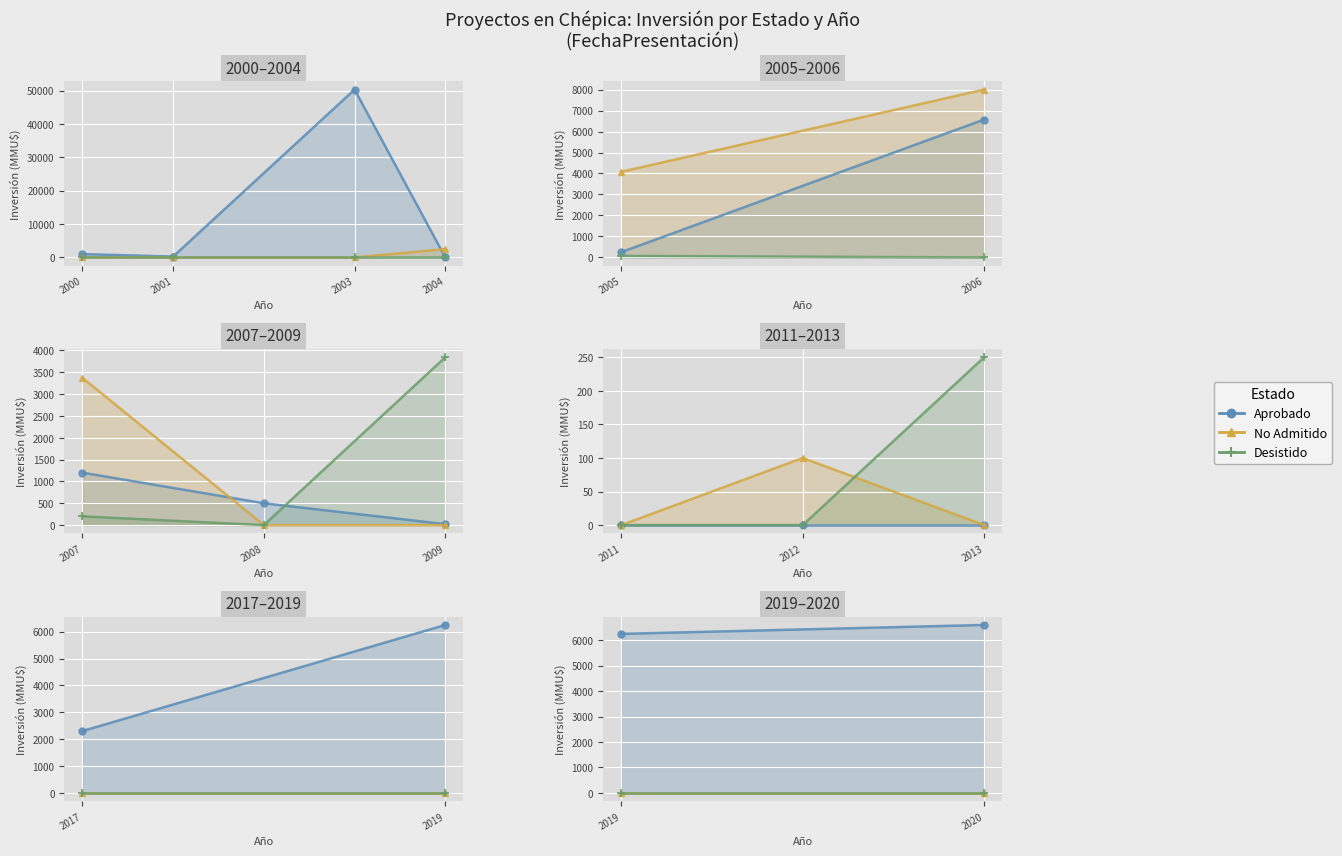

Where is No Admitido nearest to the value 0?

2019